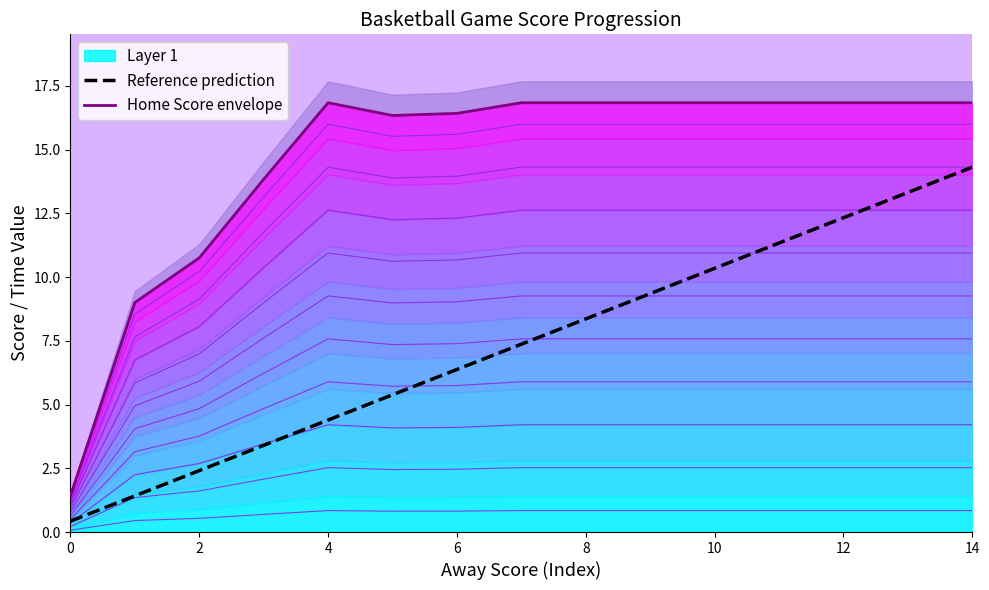

At which label does Reference prediction reach its peak?

14